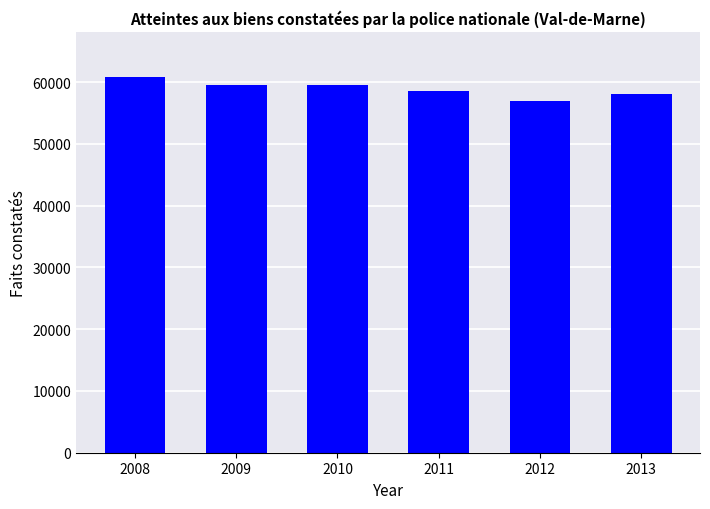

How many values are below 59444?

3